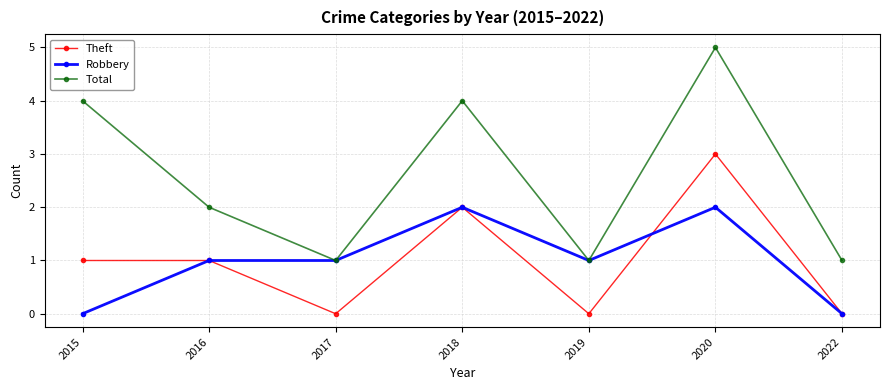

True or false: Theft and Total intersect in this chart.

False